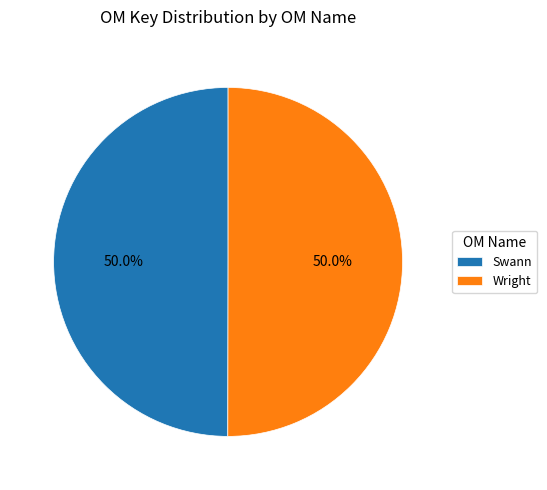

Combined, do Swann and Wright account for over 50%?

Yes